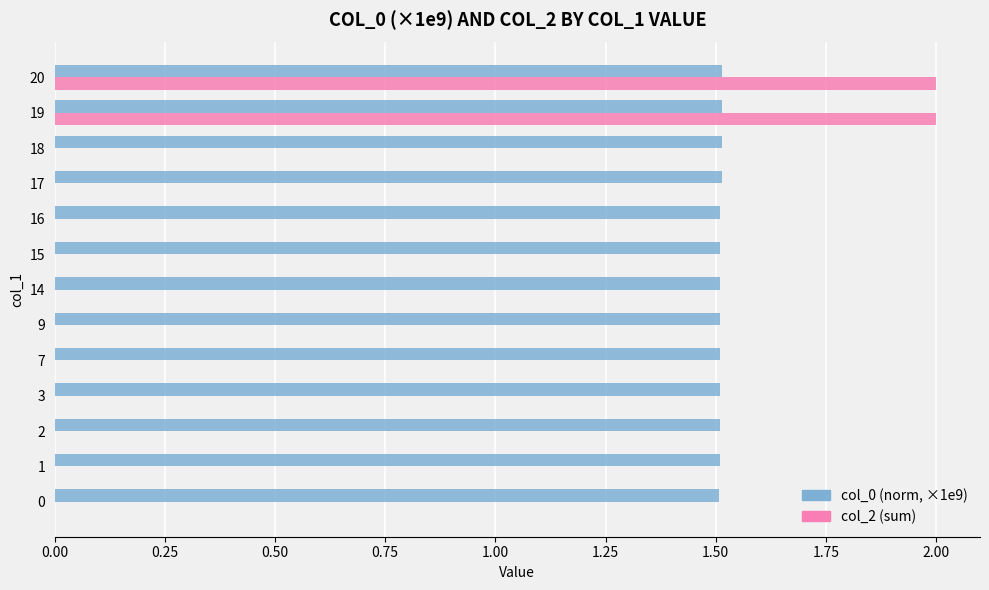

Between 9 and 19, which series saw the biggest shift?

col_2 (sum)